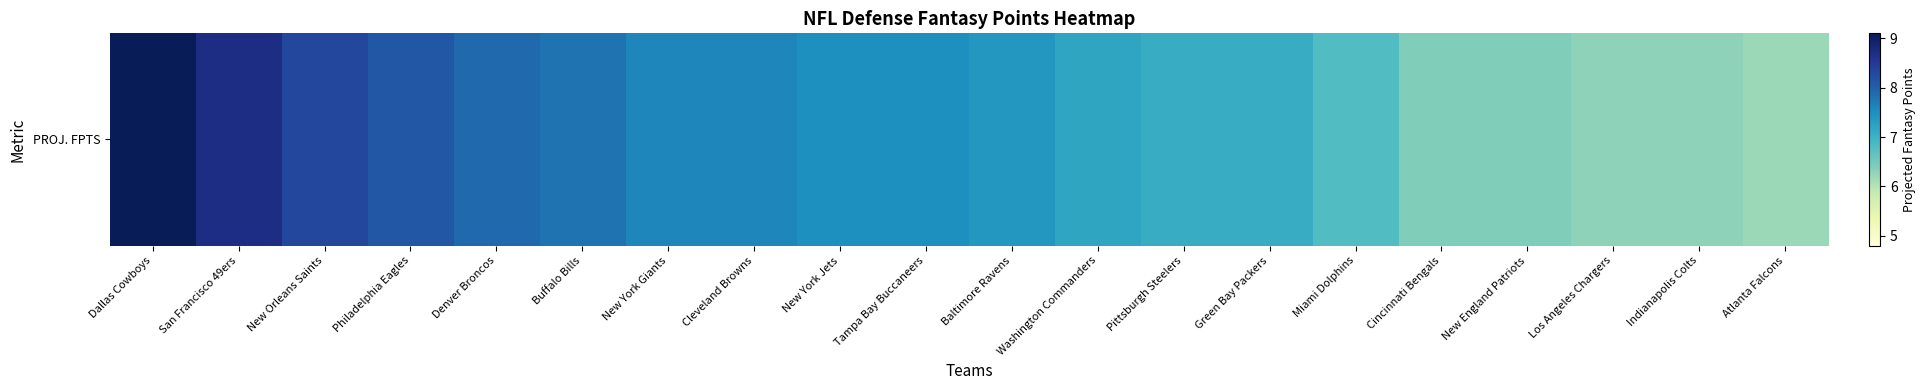

At which label is the value closest to 7?

Pittsburgh Steelers